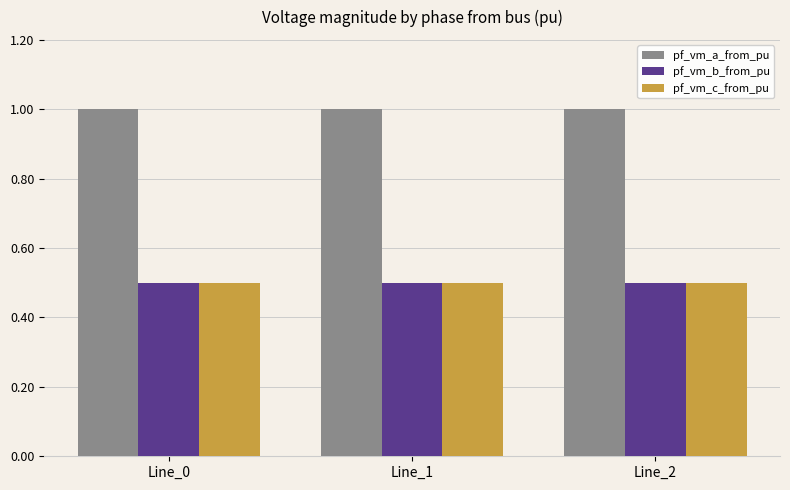

What is the lowest value of the pf_vm_b_from_pu series?

0.5